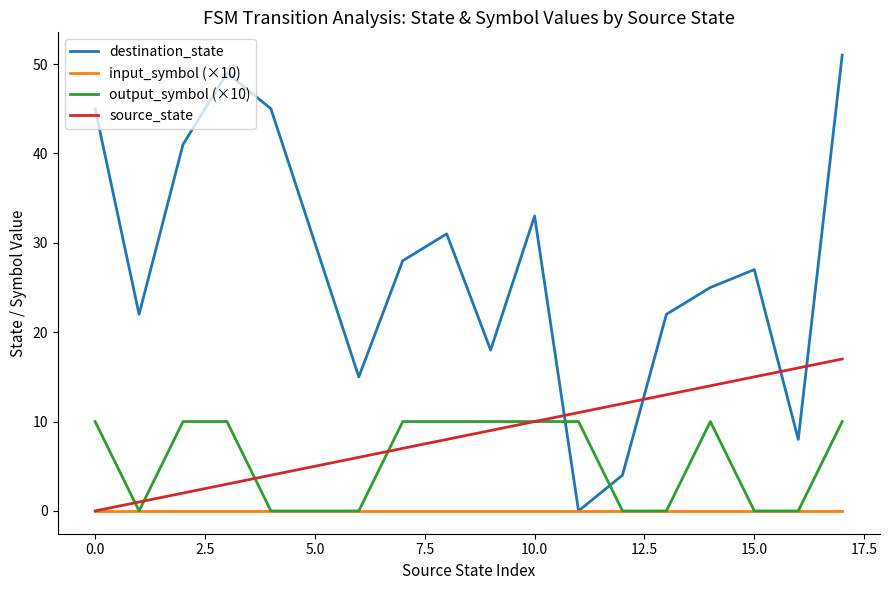

What is the greatest value displayed?

51